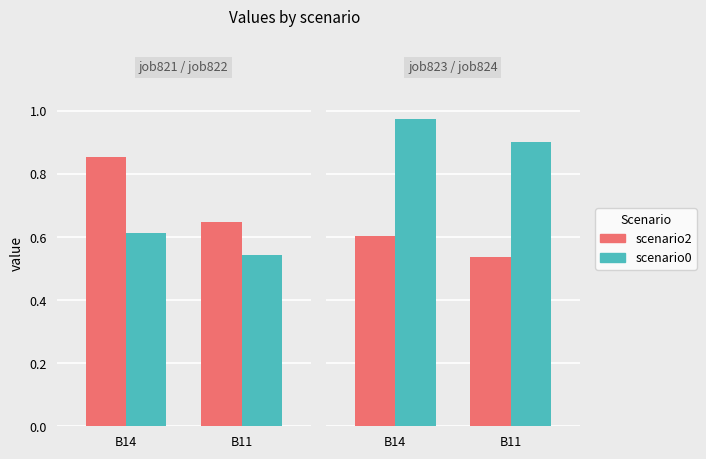

What is the value of the job822_scenario0_1926 bar at the 2nd from the left?

0.5